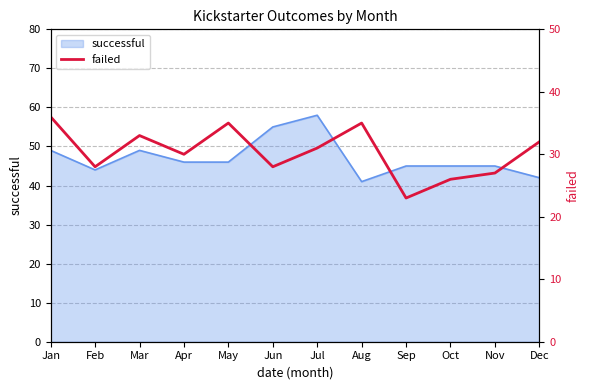

What value does the successful series have at Apr?

46